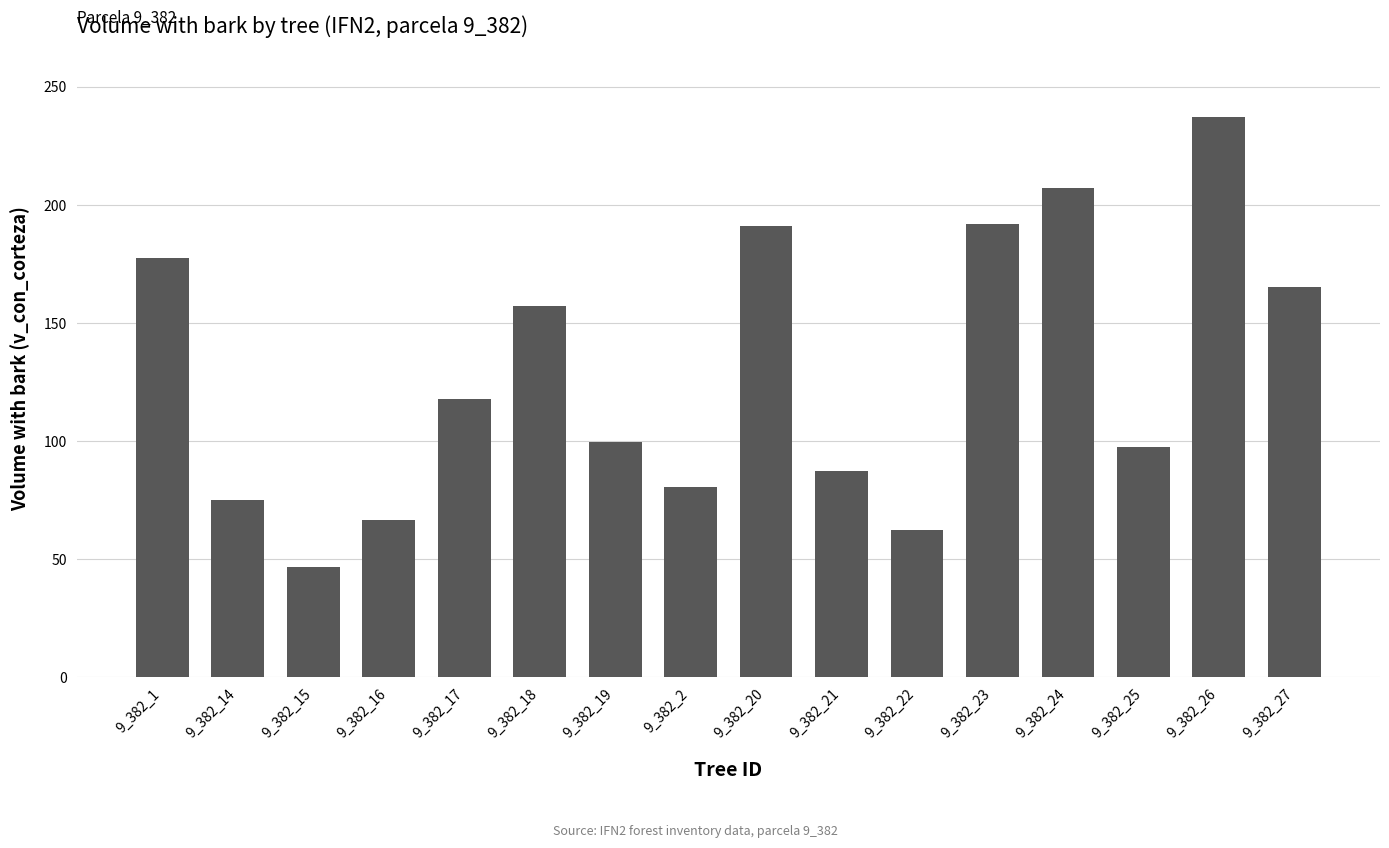

How many bars are there in total?

16